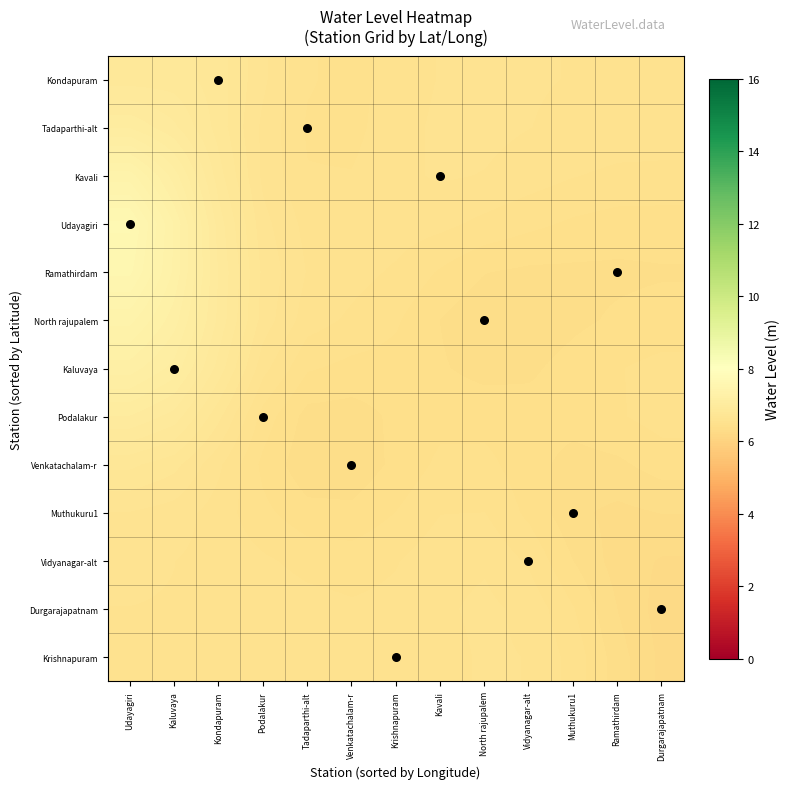

Reading left to right, extract all data points from this chart.

Krishnapuram: Udayagiri=6.6	Kaluvaya=6.6	Kondapuram=6.6	Podalakur=6.6	Tadaparthi-alt=6.5	Venkatachalam-r=6.5	Krishnapuram=6.5	Kavali=6.5	North rajupalem=6.6	Vidyanagar-alt=6.6	Muthukuru1=6.5	Ramathirdam=6.3	Durgarajapatnam=6.2
Durgarajapatnam: Udayagiri=6.6	Kaluvaya=6.6	Kondapuram=6.6	Podalakur=6.5	Tadaparthi-alt=6.5	Venkatachalam-r=6.5	Krishnapuram=6.5	Kavali=6.6	North rajupalem=6.6	Vidyanagar-alt=6.5	Muthukuru1=6.4	Ramathirdam=6.3	Durgarajapatnam=6.2
Vidyanagar-alt: Udayagiri=6.6	Kaluvaya=6.6	Kondapuram=6.5	Podalakur=6.5	Tadaparthi-alt=6.5	Venkatachalam-r=6.5	Krishnapuram=6.5	Kavali=6.5	North rajupalem=6.6	Vidyanagar-alt=6.5	Muthukuru1=6.4	Ramathirdam=6.3	Durgarajapatnam=6.2
Muthukuru1: Udayagiri=6.6	Kaluvaya=6.6	Kondapuram=6.5	Podalakur=6.5	Tadaparthi-alt=6.4	Venkatachalam-r=6.4	Krishnapuram=6.4	Kavali=6.5	North rajupalem=6.5	Vidyanagar-alt=6.4	Muthukuru1=6.3	Ramathirdam=6.3	Durgarajapatnam=6.3
Venkatachalam-r: Udayagiri=6.8	Kaluvaya=6.7	Kondapuram=6.6	Podalakur=6.4	Tadaparthi-alt=6.3	Venkatachalam-r=6.3	Krishnapuram=6.4	Kavali=6.5	North rajupalem=6.5	Vidyanagar-alt=6.4	Muthukuru1=6.3	Ramathirdam=6.4	Durgarajapatnam=6.4
Podalakur: Udayagiri=7.0	Kaluvaya=6.9	Kondapuram=6.7	Podalakur=6.5	Tadaparthi-alt=6.4	Venkatachalam-r=6.3	Krishnapuram=6.4	Kavali=6.4	North rajupalem=6.4	Vidyanagar-alt=6.4	Muthukuru1=6.4	Ramathirdam=6.4	Durgarajapatnam=6.5
Kaluvaya: Udayagiri=7.2	Kaluvaya=7.1	Kondapuram=6.8	Podalakur=6.6	Tadaparthi-alt=6.4	Venkatachalam-r=6.4	Krishnapuram=6.4	Kavali=6.4	North rajupalem=6.4	Vidyanagar-alt=6.4	Muthukuru1=6.4	Ramathirdam=6.4	Durgarajapatnam=6.5
North rajupalem: Udayagiri=7.4	Kaluvaya=7.2	Kondapuram=6.9	Podalakur=6.7	Tadaparthi-alt=6.5	Venkatachalam-r=6.5	Krishnapuram=6.4	Kavali=6.4	North rajupalem=6.3	Vidyanagar-alt=6.3	Muthukuru1=6.4	Ramathirdam=6.4	Durgarajapatnam=6.4
Ramathirdam: Udayagiri=7.6	Kaluvaya=7.3	Kondapuram=6.9	Podalakur=6.7	Tadaparthi-alt=6.6	Venkatachalam-r=6.5	Krishnapuram=6.5	Kavali=6.4	North rajupalem=6.4	Vidyanagar-alt=6.4	Muthukuru1=6.4	Ramathirdam=6.4	Durgarajapatnam=6.4
Udayagiri: Udayagiri=7.6	Kaluvaya=7.3	Kondapuram=6.9	Podalakur=6.6	Tadaparthi-alt=6.5	Venkatachalam-r=6.5	Krishnapuram=6.5	Kavali=6.5	North rajupalem=6.5	Vidyanagar-alt=6.5	Muthukuru1=6.4	Ramathirdam=6.4	Durgarajapatnam=6.4
Kavali: Udayagiri=7.4	Kaluvaya=7.2	Kondapuram=6.8	Podalakur=6.6	Tadaparthi-alt=6.5	Venkatachalam-r=6.5	Krishnapuram=6.5	Kavali=6.6	North rajupalem=6.6	Vidyanagar-alt=6.5	Muthukuru1=6.5	Ramathirdam=6.5	Durgarajapatnam=6.5
Tadaparthi-alt: Udayagiri=7.1	Kaluvaya=7.0	Kondapuram=6.8	Podalakur=6.6	Tadaparthi-alt=6.5	Venkatachalam-r=6.5	Krishnapuram=6.5	Kavali=6.6	North rajupalem=6.6	Vidyanagar-alt=6.6	Muthukuru1=6.5	Ramathirdam=6.5	Durgarajapatnam=6.5
Kondapuram: Udayagiri=6.8	Kaluvaya=6.8	Kondapuram=6.8	Podalakur=6.6	Tadaparthi-alt=6.5	Venkatachalam-r=6.5	Krishnapuram=6.5	Kavali=6.6	North rajupalem=6.6	Vidyanagar-alt=6.6	Muthukuru1=6.6	Ramathirdam=6.6	Durgarajapatnam=6.6